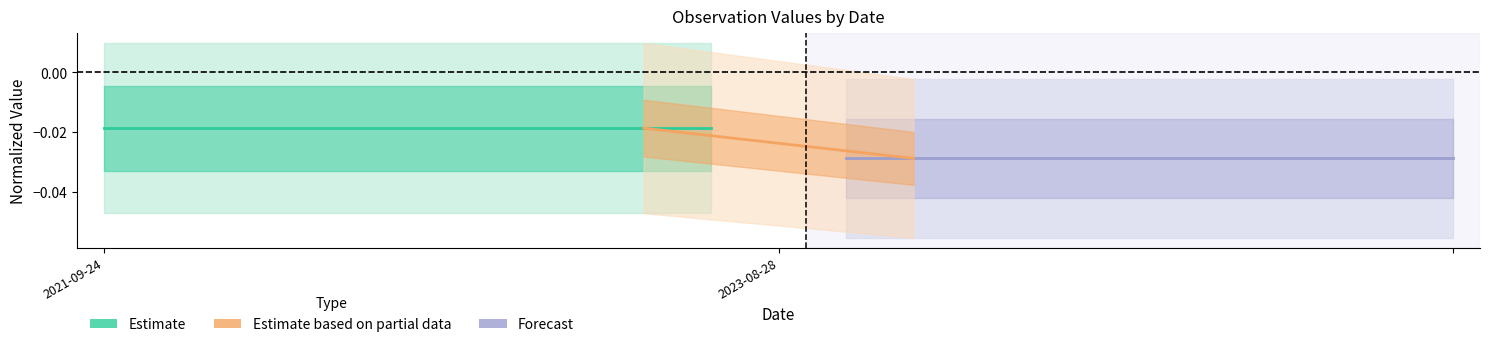

True or false: Estimate based on partial data has a value of -0.0 at 2023-08-28.

False